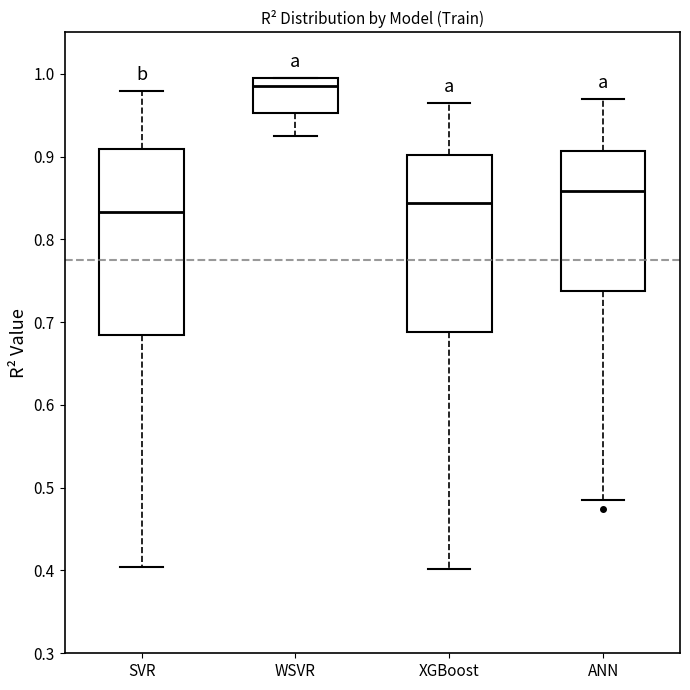

Which box is the tallest, from its lower edge to its upper edge?

SVR